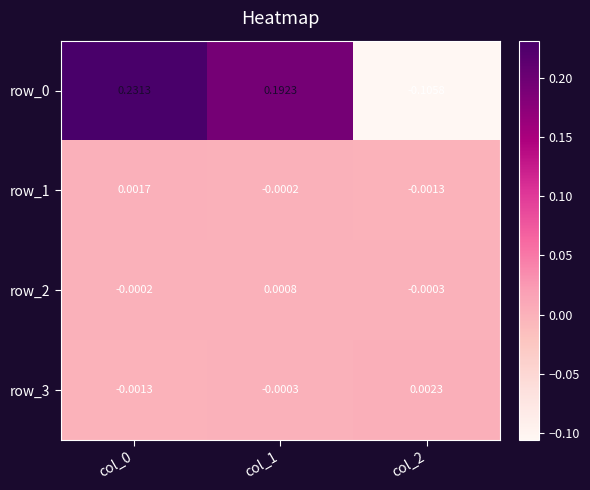

Is the value of row_1 at col_2 greater than the value of row_2 at col_1?

No